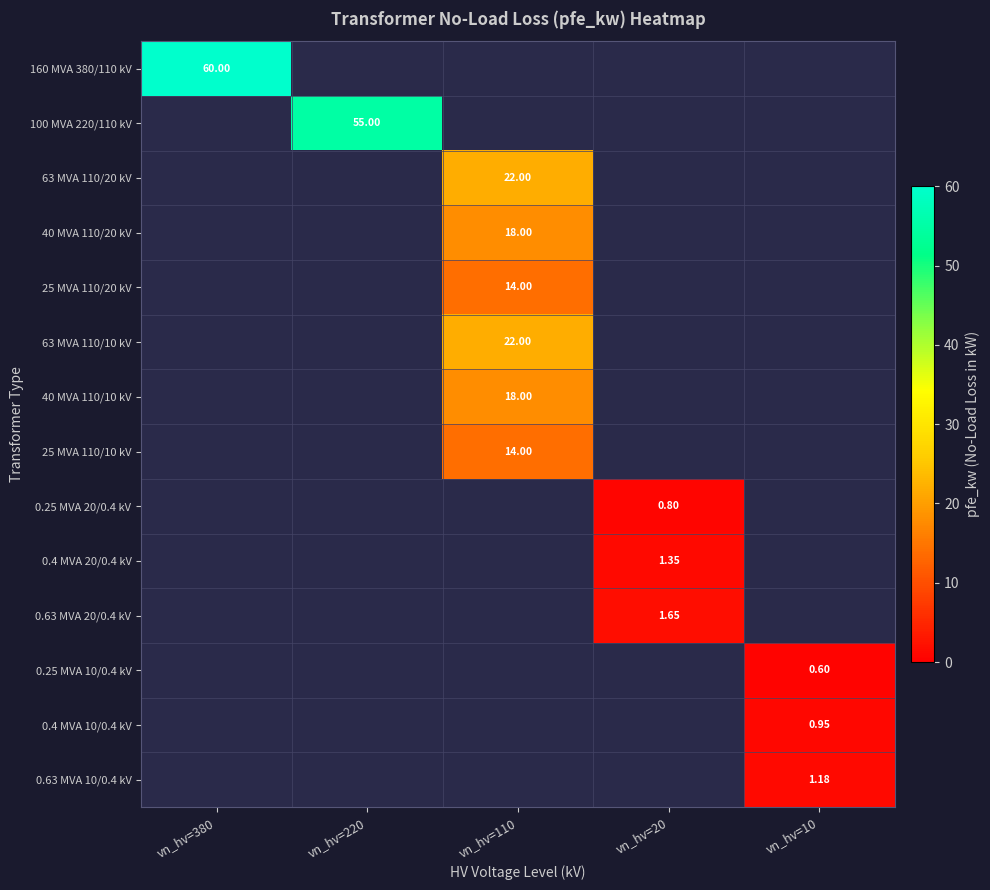

Count the number of data series in this chart.

14